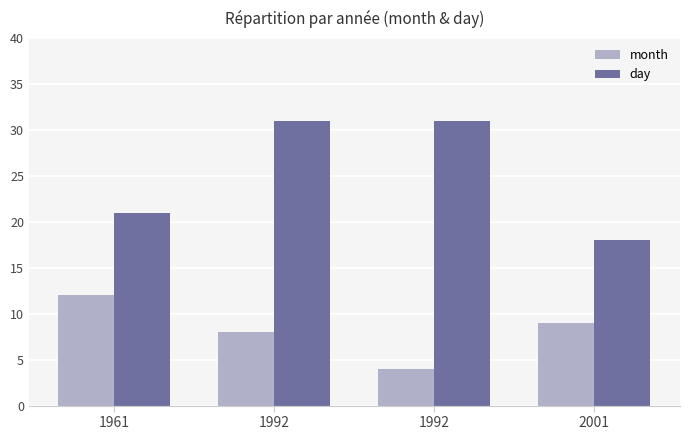

What is the minimum value shown in the chart?

4